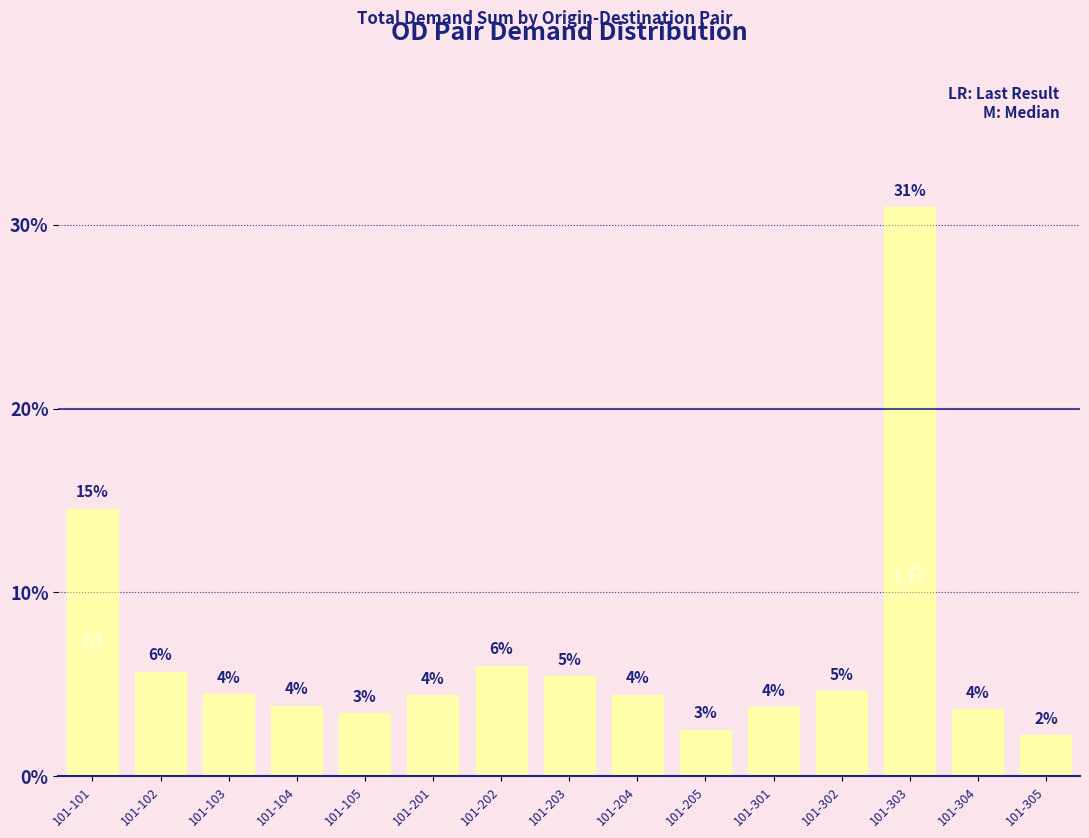

Is it true that the value at 101-101 is 14.5?

True